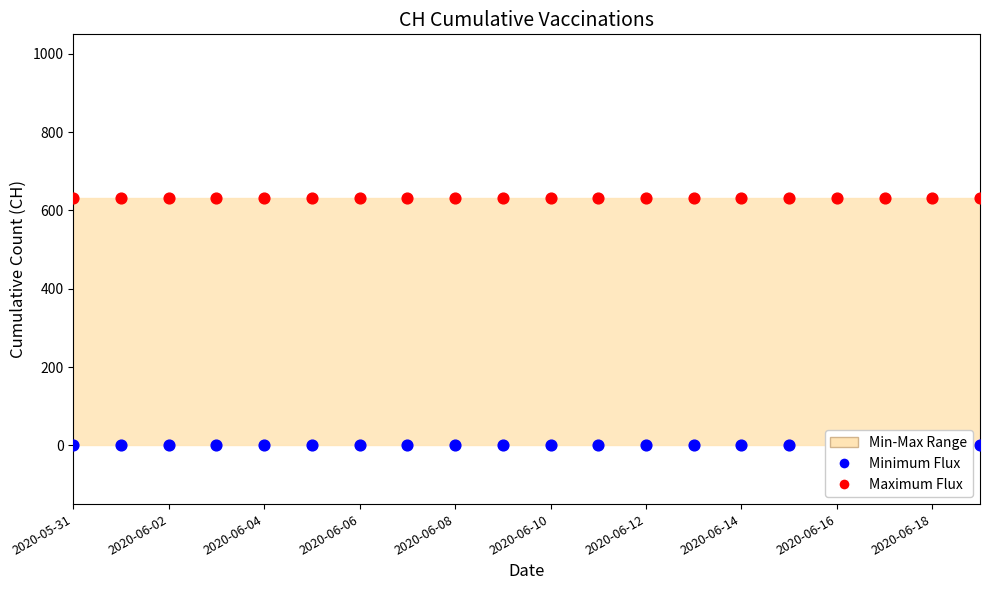

Is the value of Minimum Flux at 10 greater than the value of Maximum Flux at 17?

No